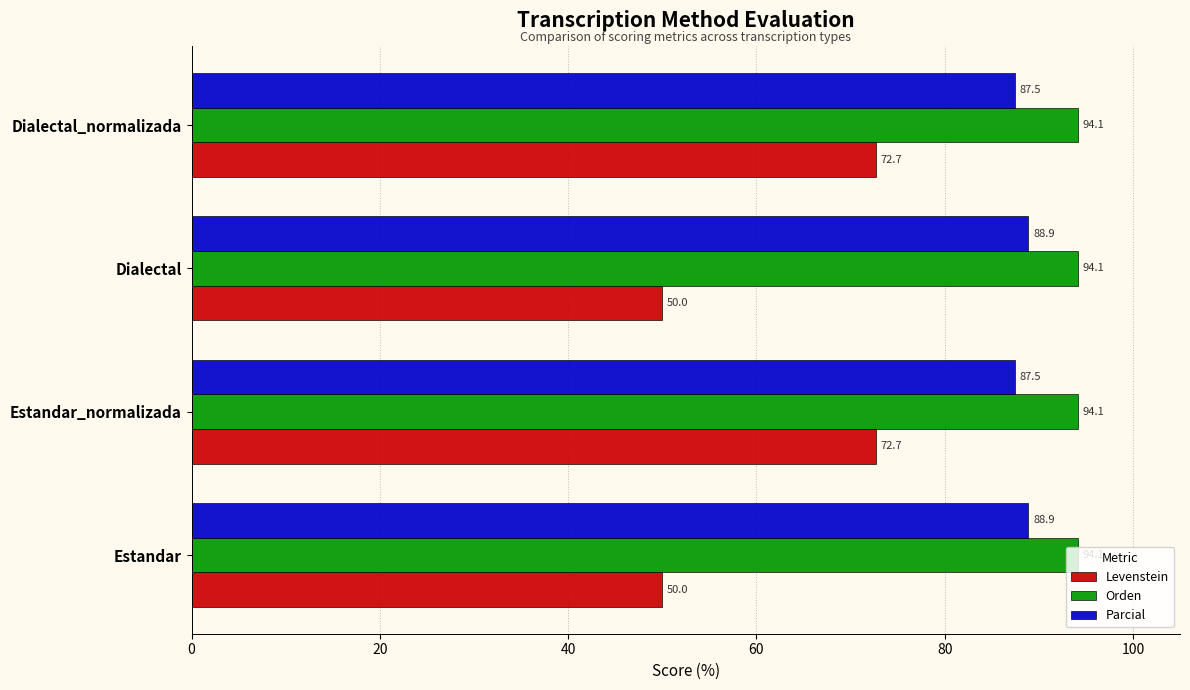

What is the difference between the maximum and second lowest values in the Levenstein series?

22.7